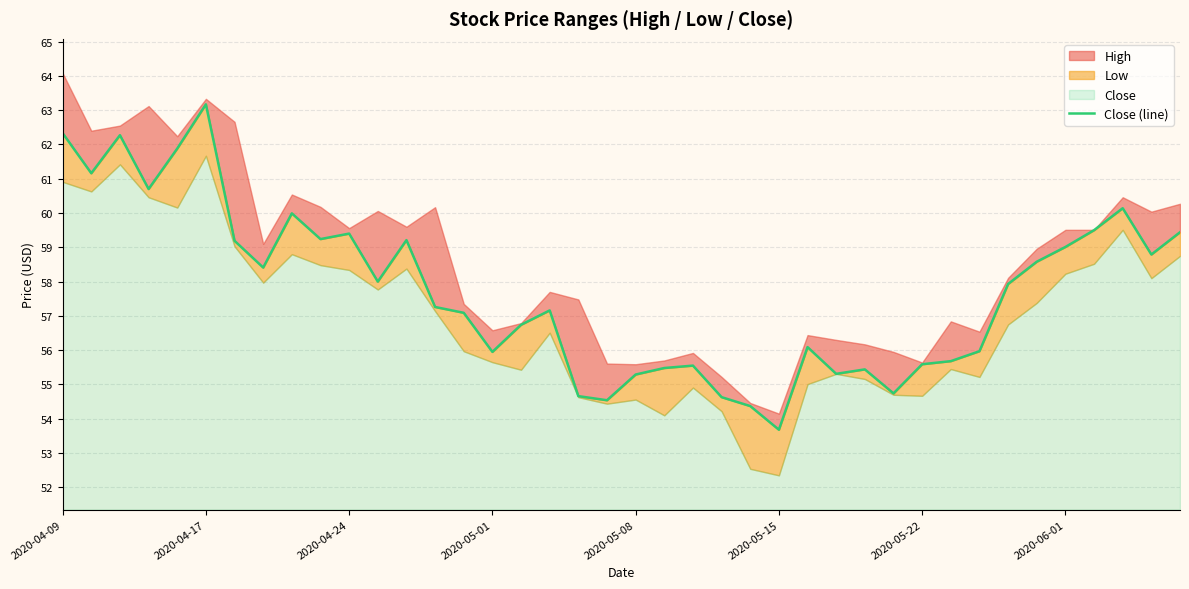

How many values exceed 57?

23